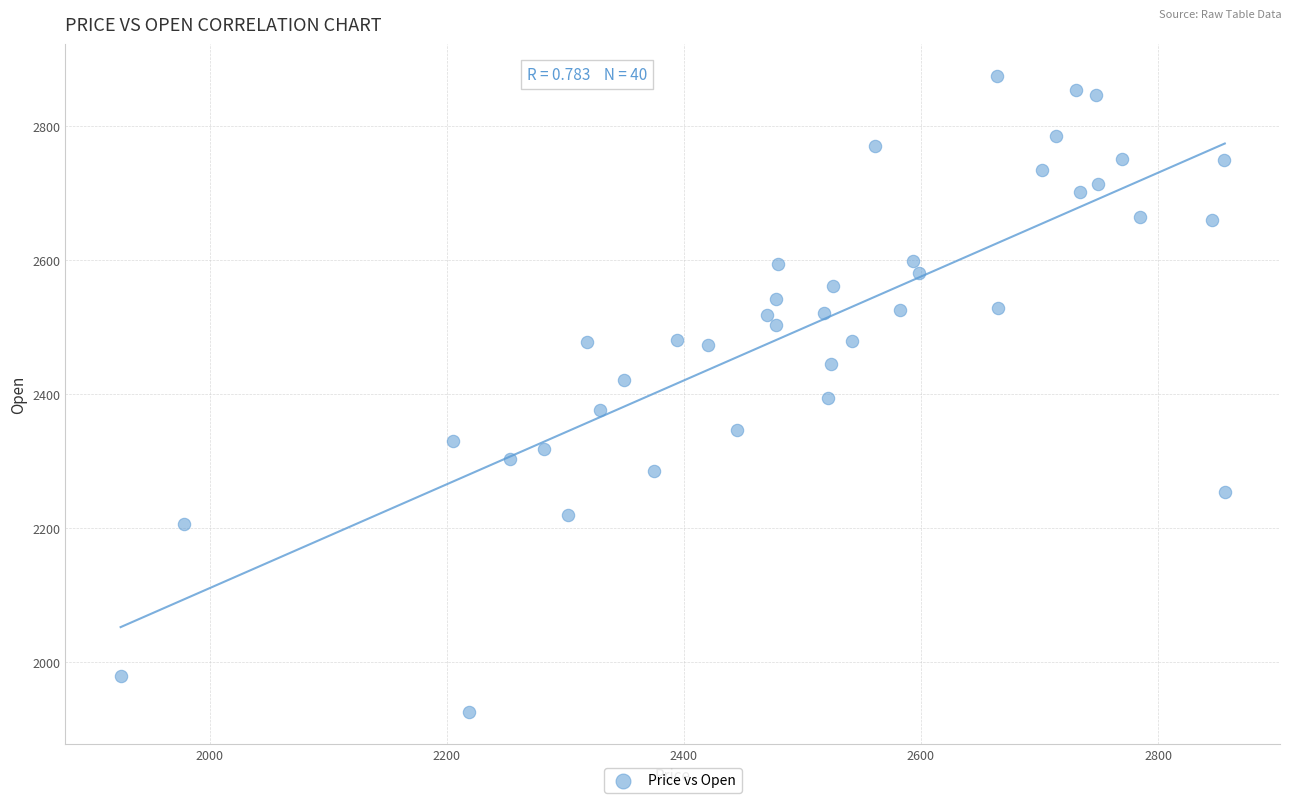

What is the range of Y values (max minus min)?

949.5